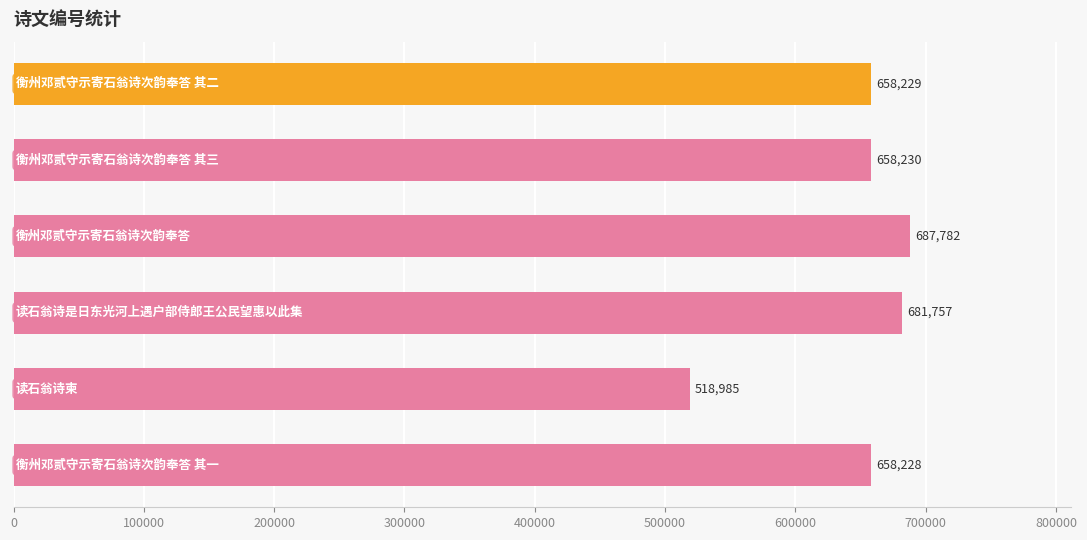

What is the difference between the second highest and minimum values?

162772